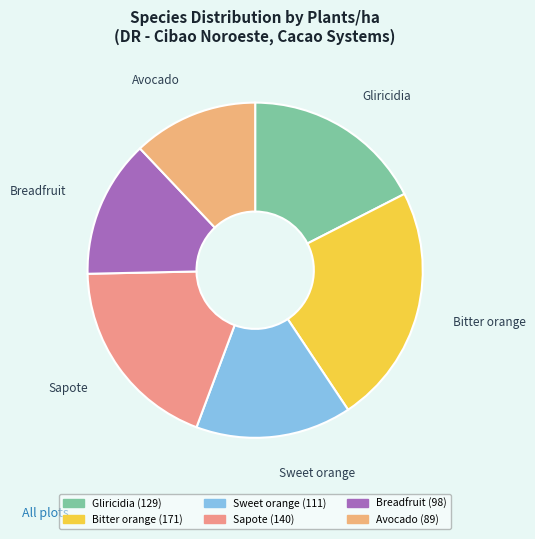

The Sweet orange slice represents 5% of the pie. True or false?

False